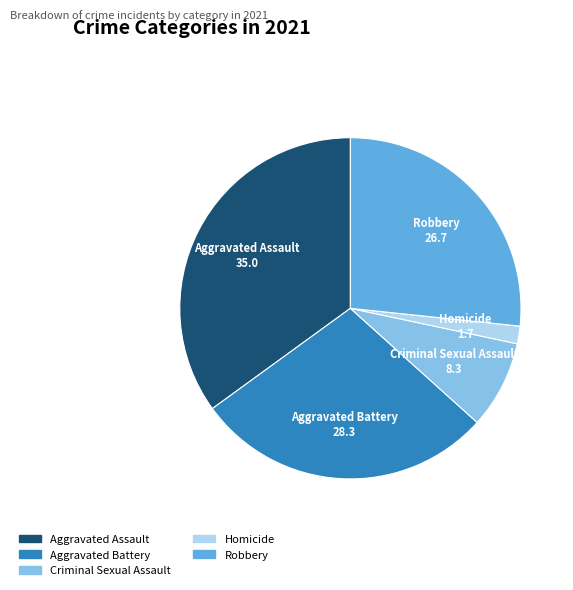

The Criminal Sexual Assault slice represents 8% of the pie. True or false?

True